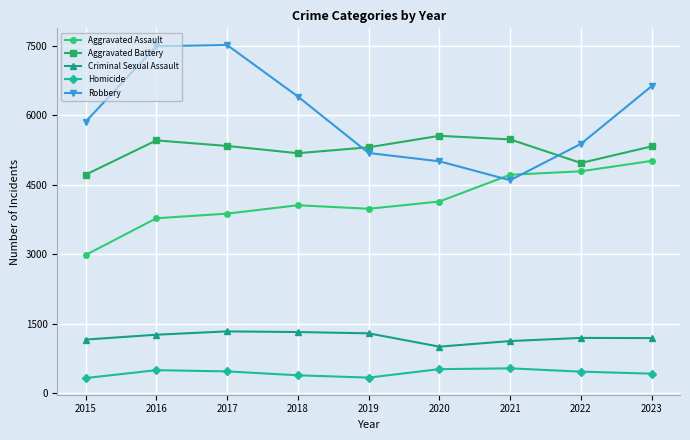

What is the difference between the maximum and minimum values in the Aggravated Assault series?

2035